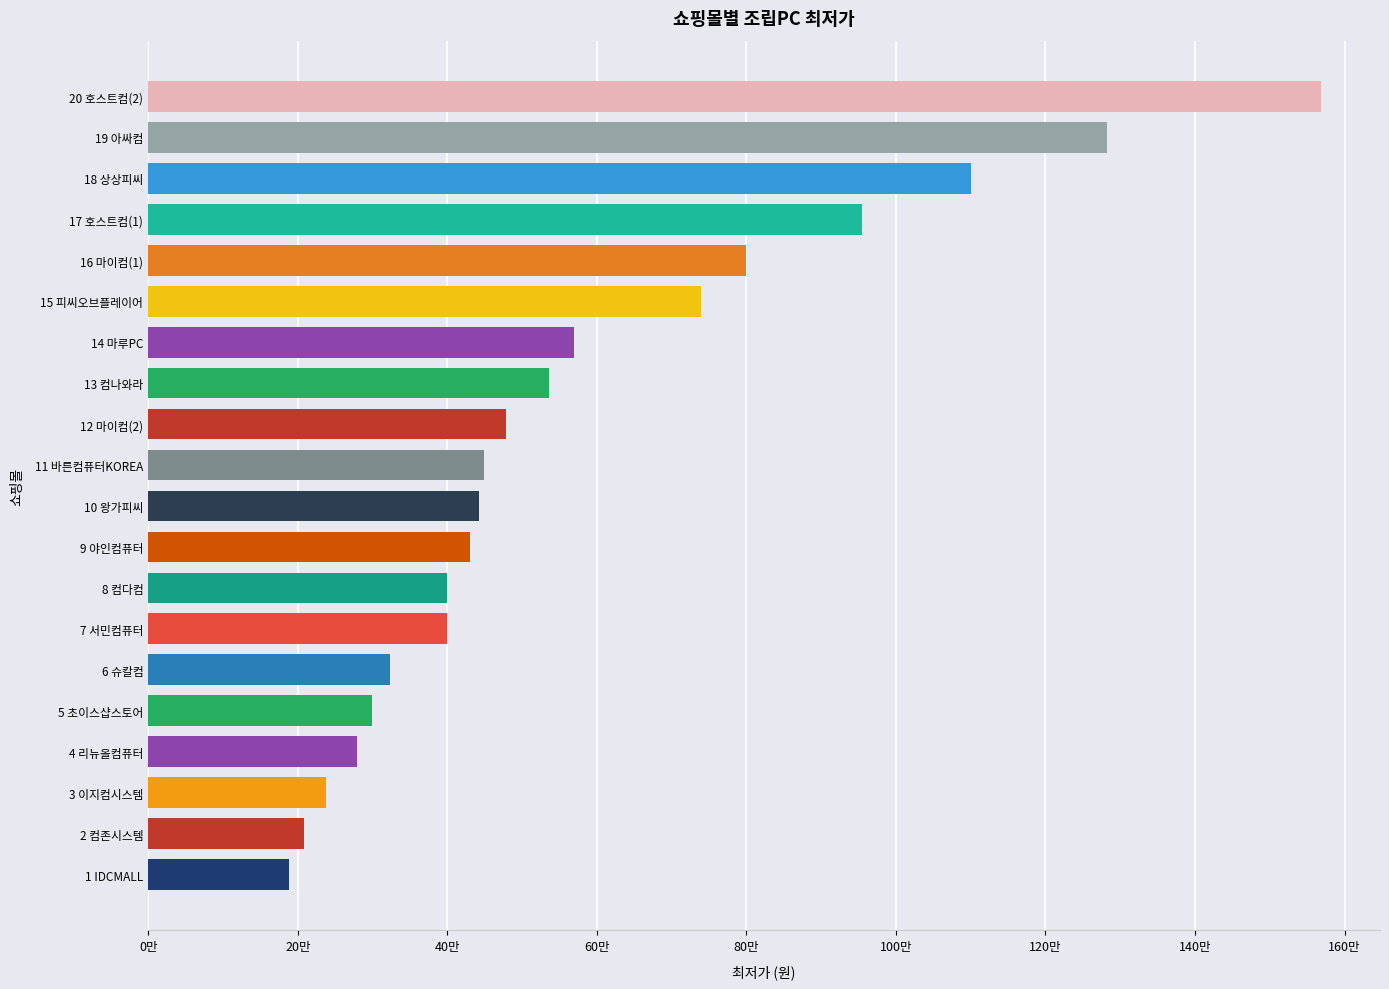

Reading right to left, transcribe all the data shown in this chart.

1282800	188000	323000	208000	479000	299000	279000	399000	536000	449000	1569000	443000	569000	955000	799000	238000	1100000	399000	739000	430000